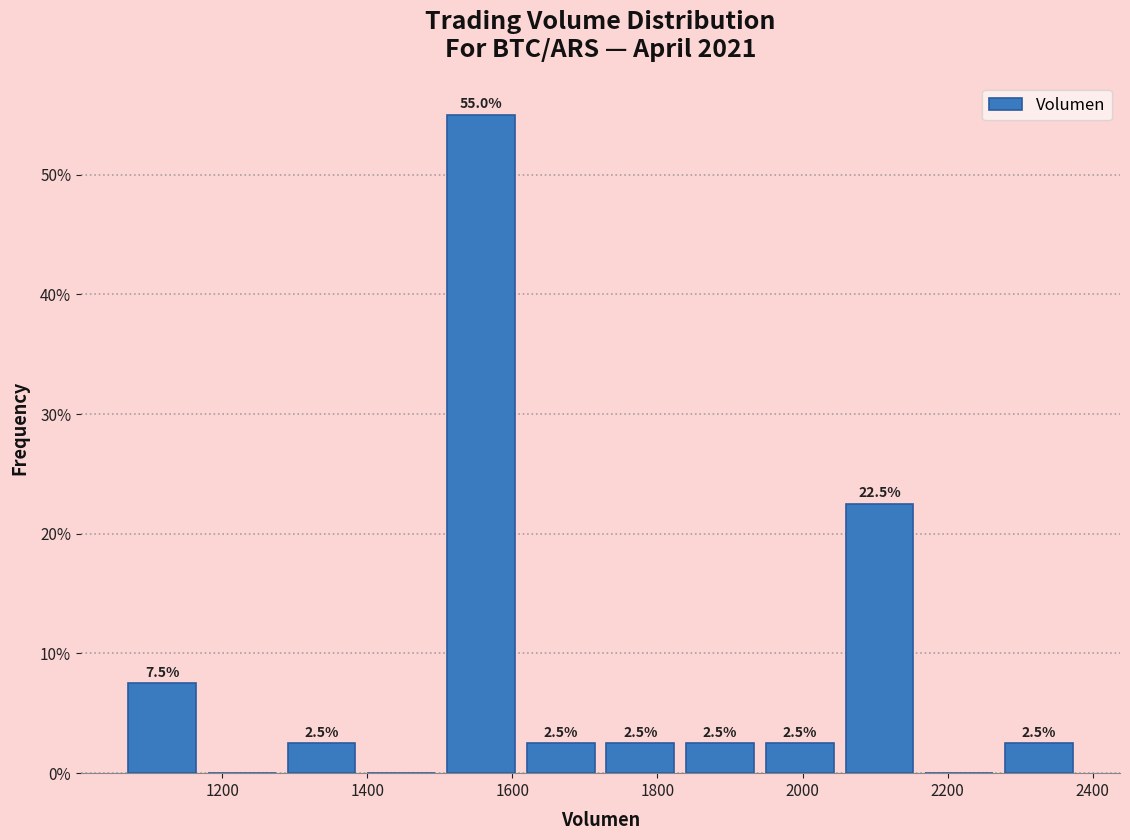

Which range on the x-axis has the tallest bar?

1500 to 1620